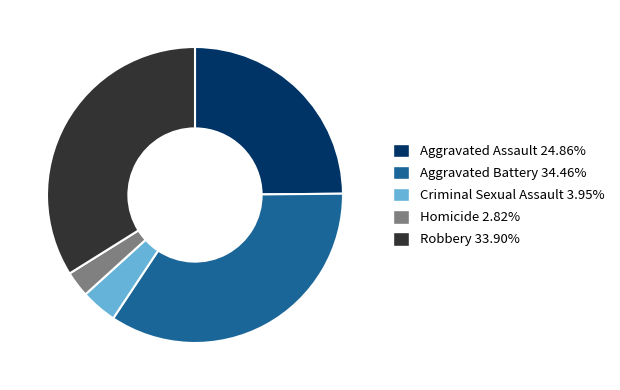

Which has a higher value, Homicide or Robbery?

Robbery